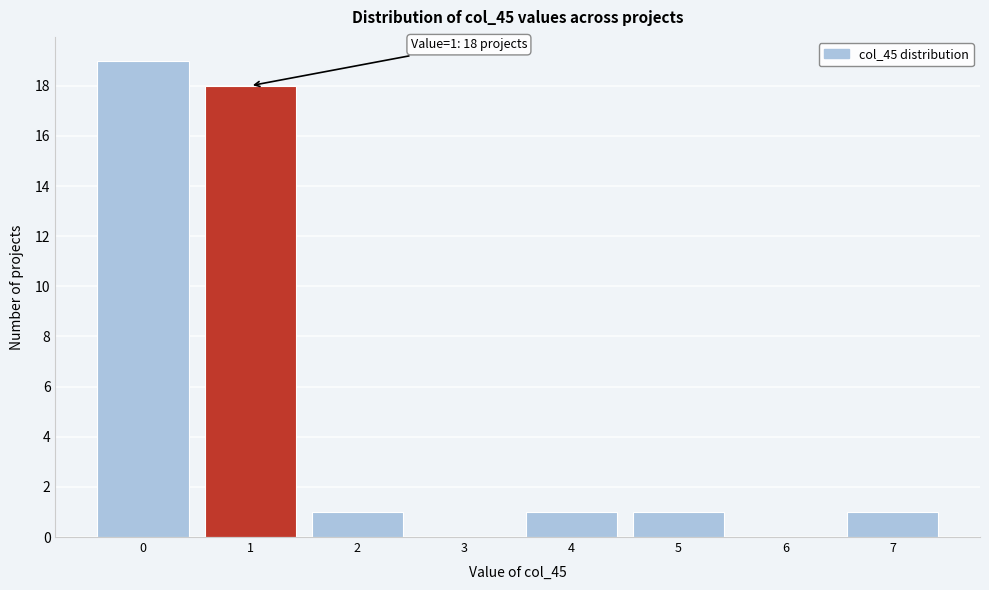

Reading left to right, extract all data points from this chart.

0=19	1=18	2=1	3=0	4=1	5=1	6=0	7=1